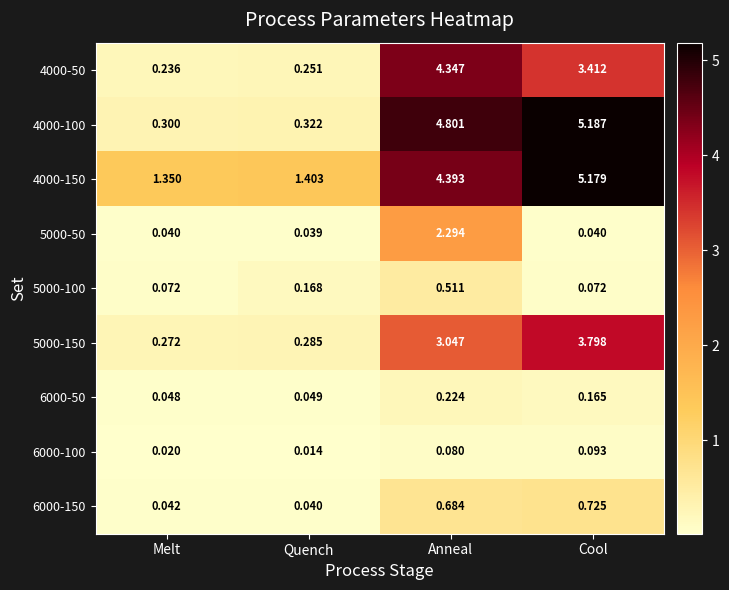

Which category has the highest value in the 5000-50 series?

Anneal